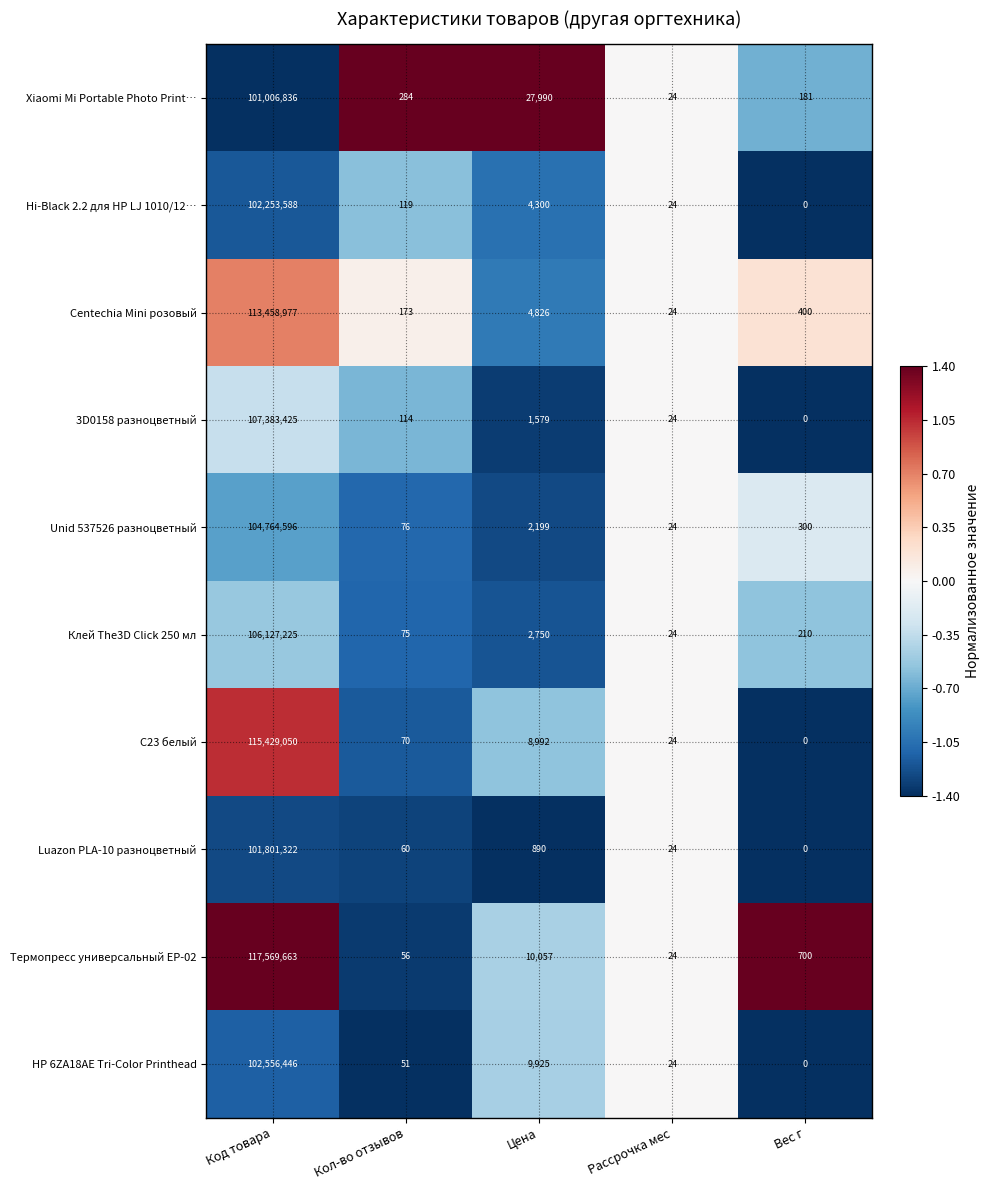

Which series has the largest total across all categories?

Термопресс универсальный EP-02